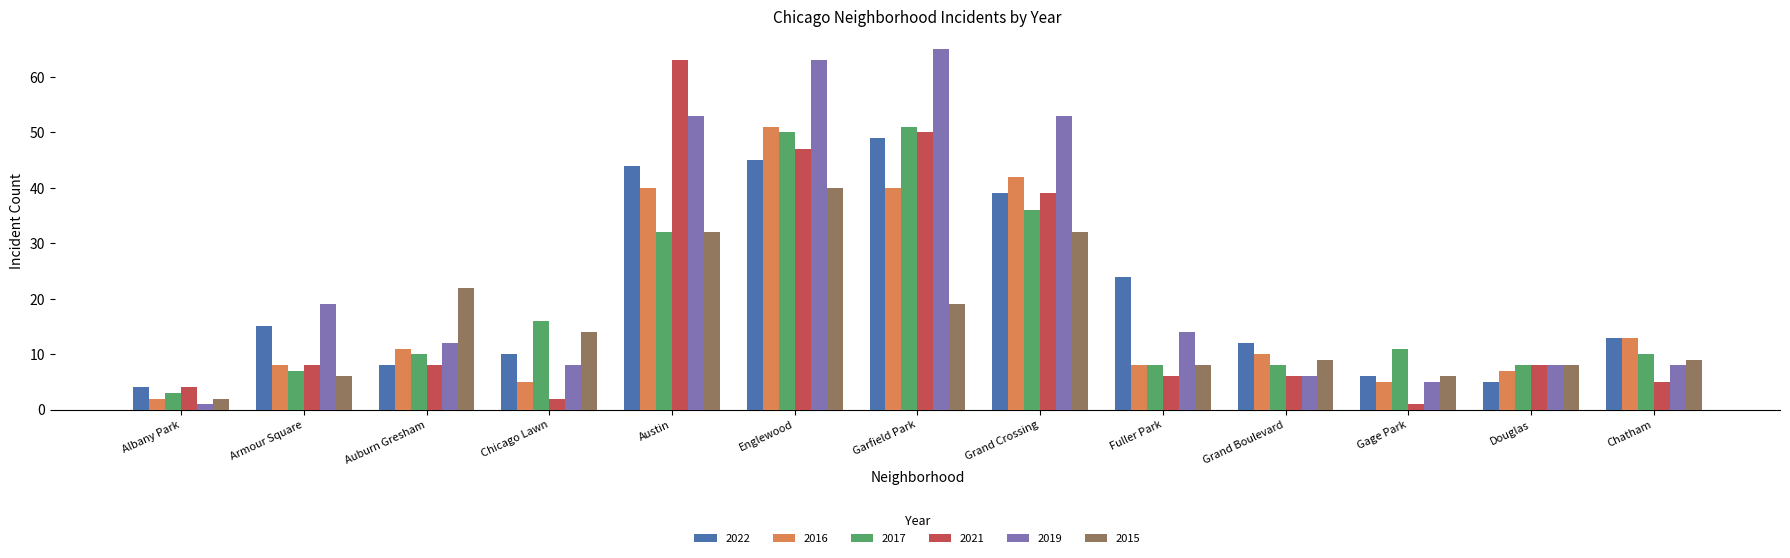

What position from the right is Armour Square?

12